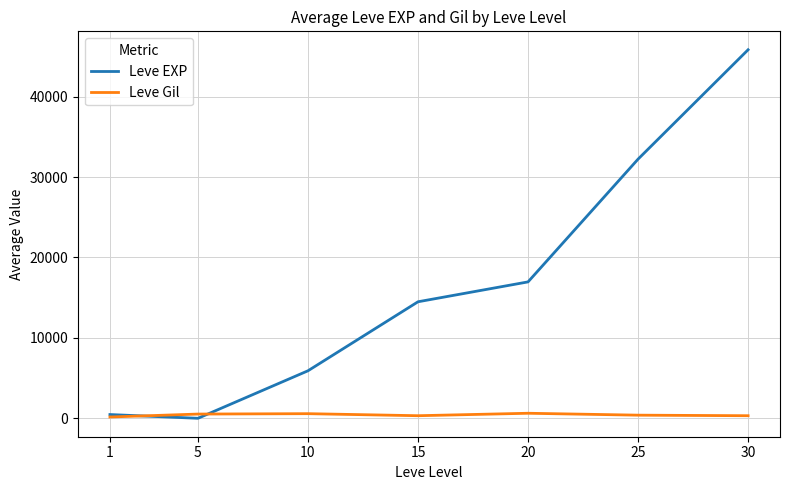

List the series in order of their overall mean, lowest first.

Leve Gil, Leve EXP